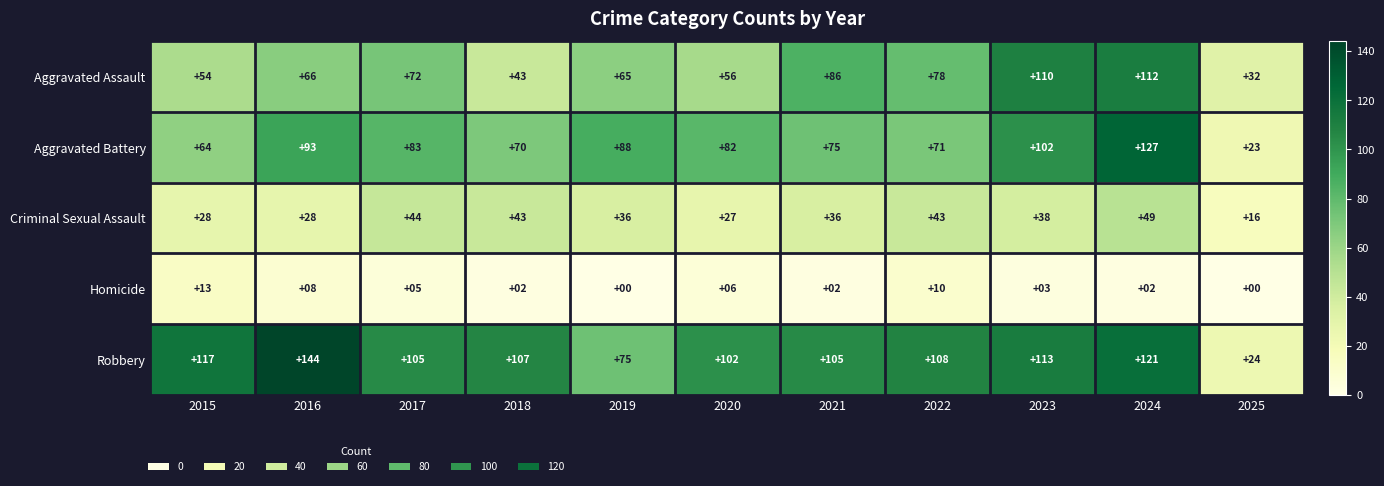

Count the number of data series in this chart.

5